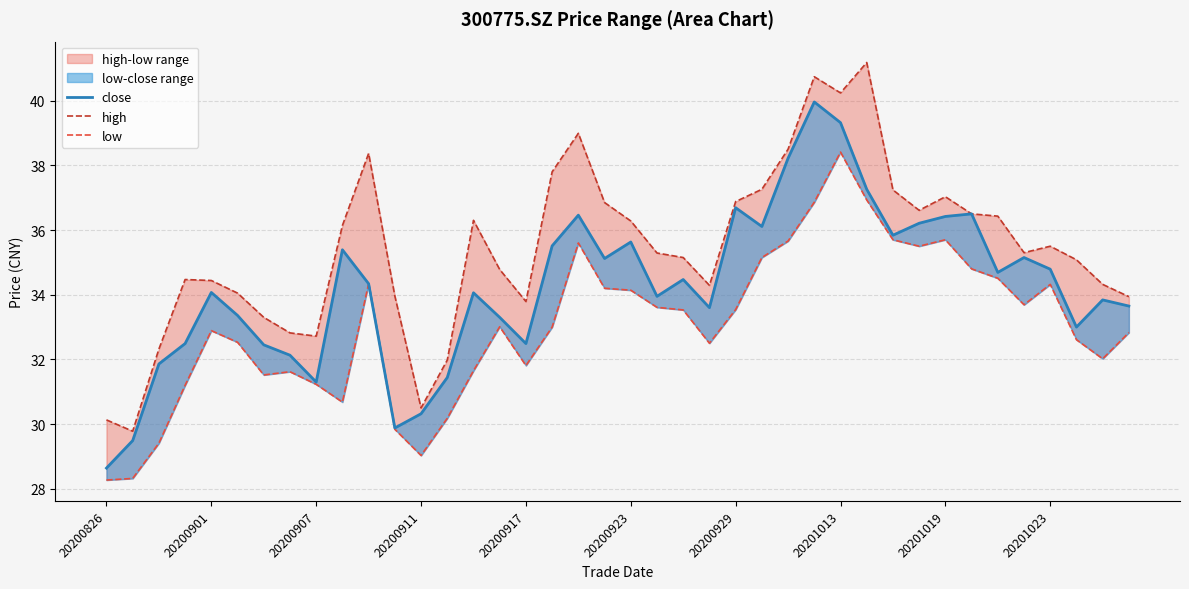

What is the sum of all high values?

1417.2